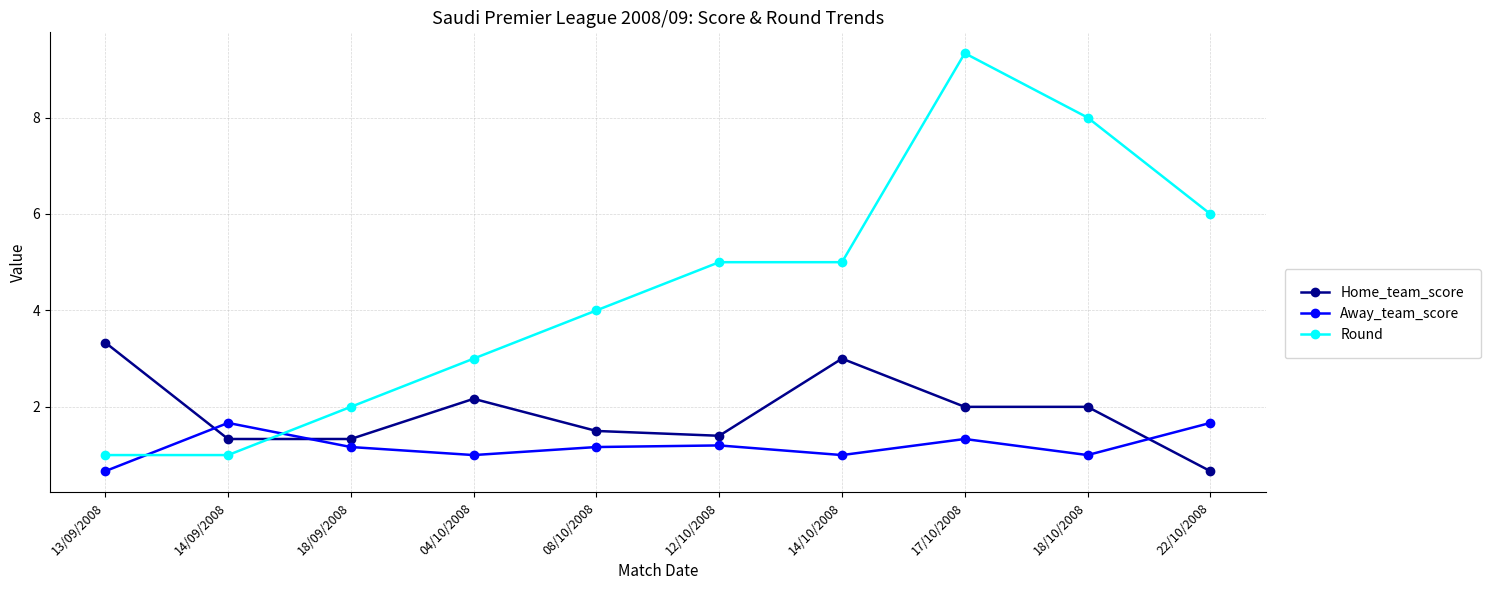

True or false: Away_team_score has more than 0 points higher than both neighbors.

True